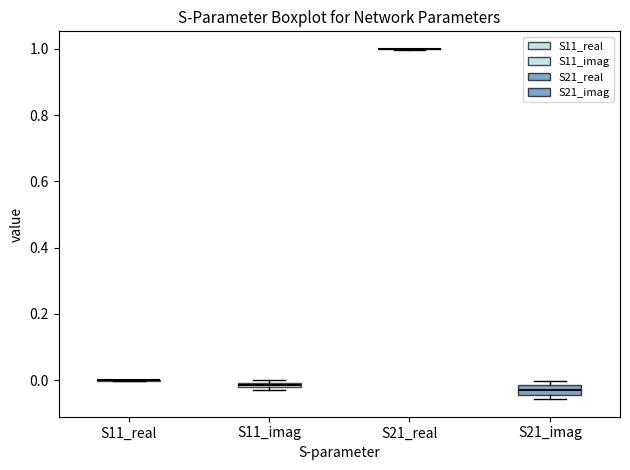

Where is the lower edge of the box for S21_imag on the y-axis? The values are not printed on the chart, so give them approximately, as read against the axis.

-0.04